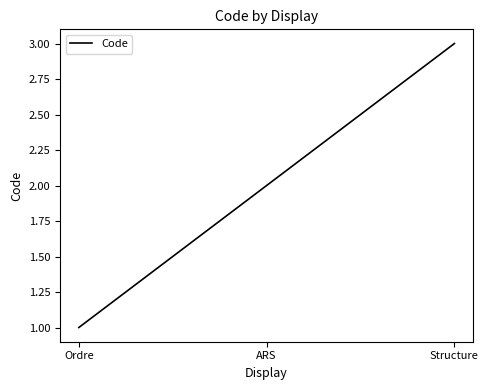

Reading right to left, what are all the values shown in this chart?

Structure=3	ARS=2	Ordre=1